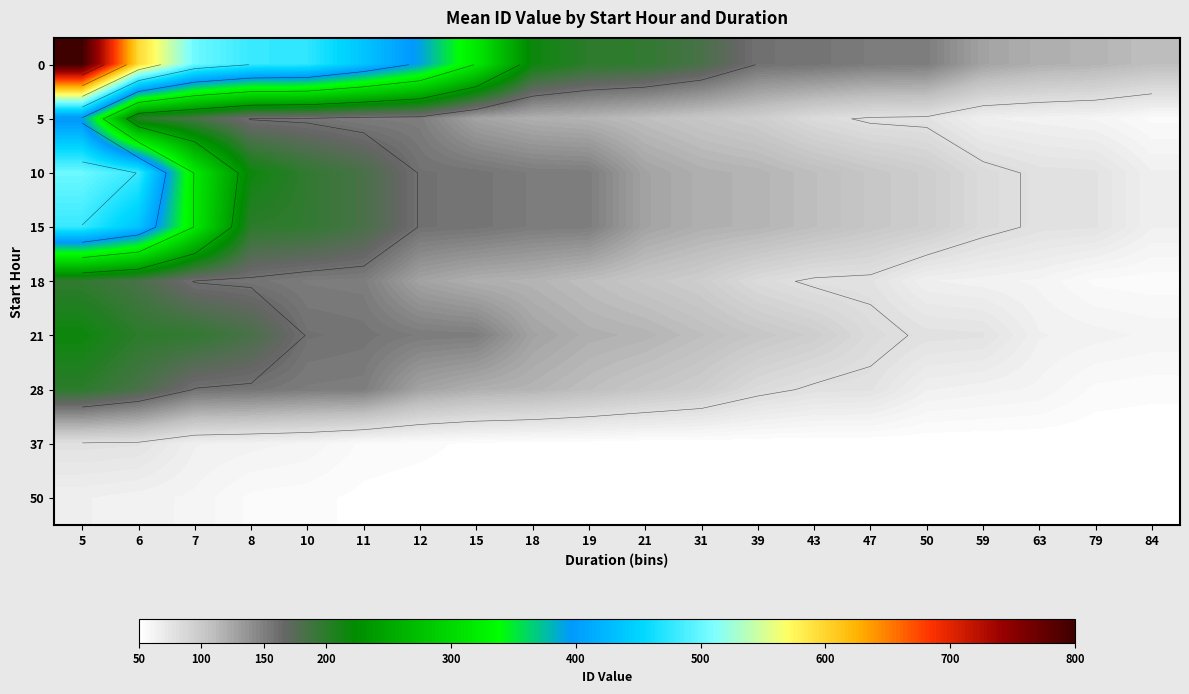

What is the total value across all series at 50?

728